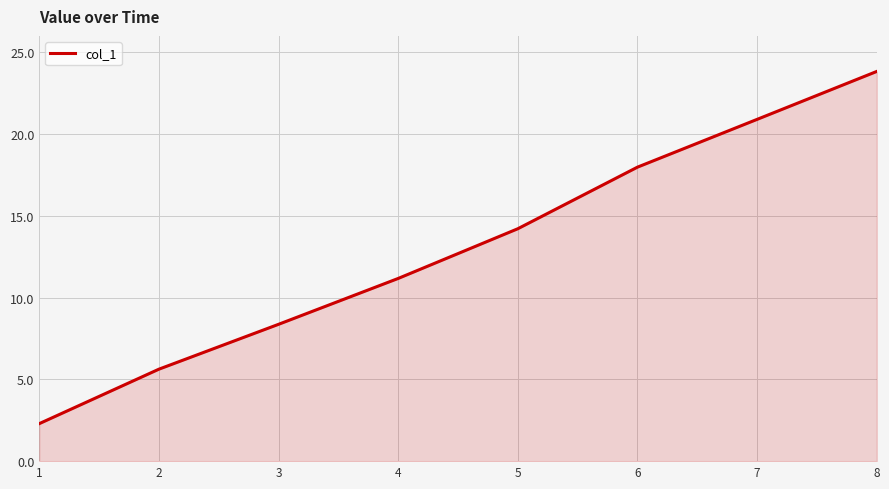

Is it true that the value at 8 is 23.8?

True